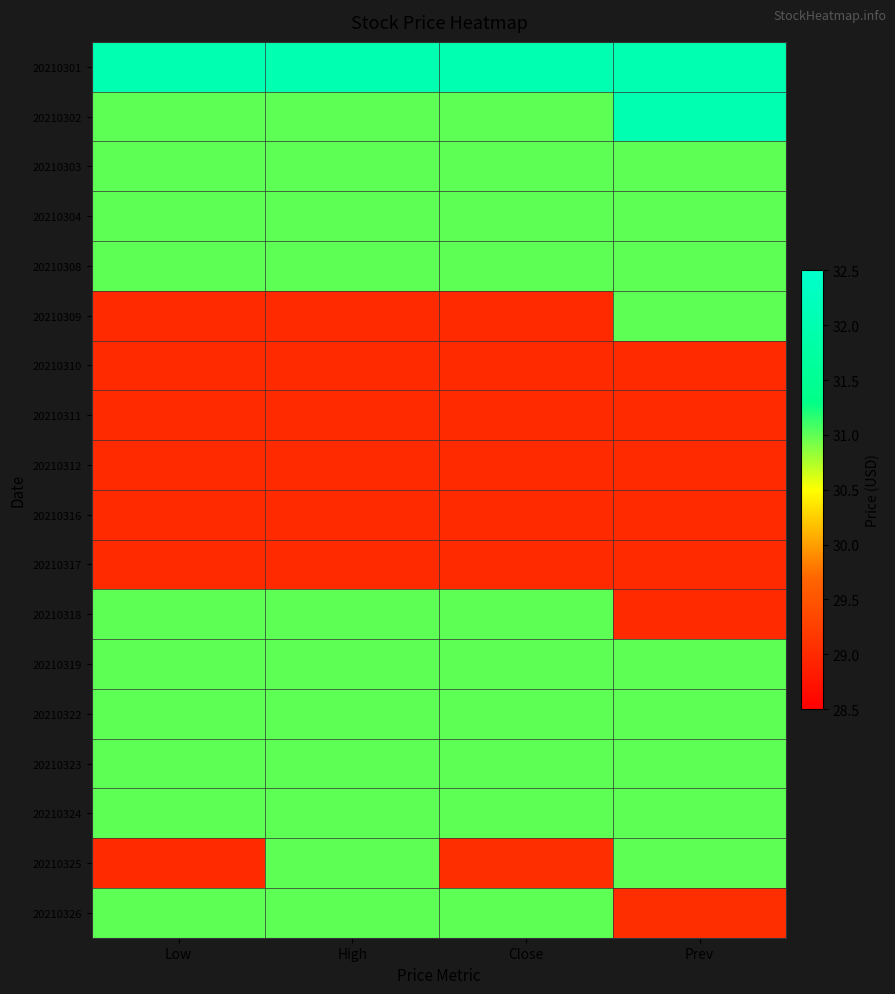

Which has a higher value, Low or Close?

Low